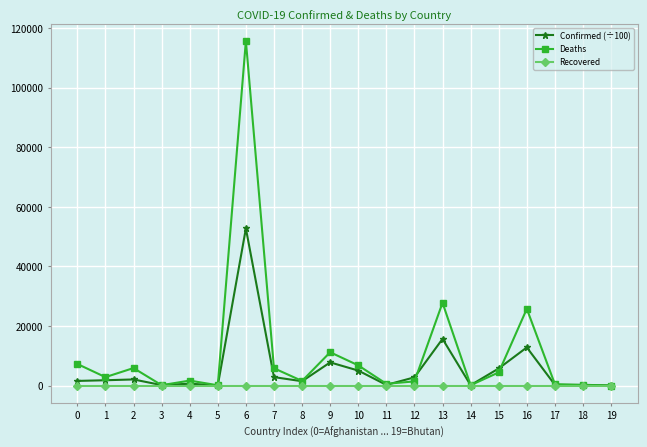

How many lines are shown in the chart?

3